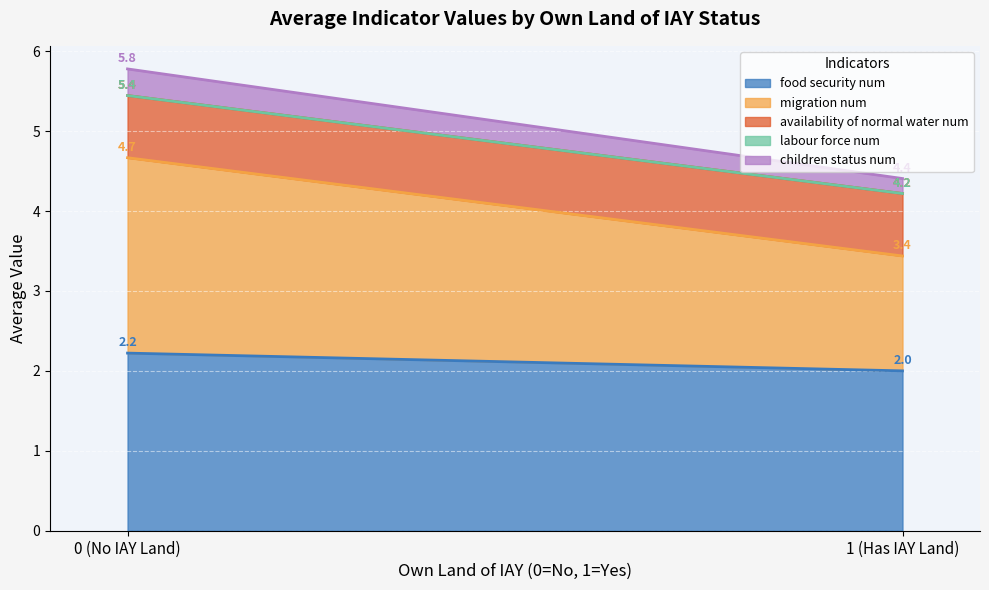

What is the maximum value for food security num?

2.2